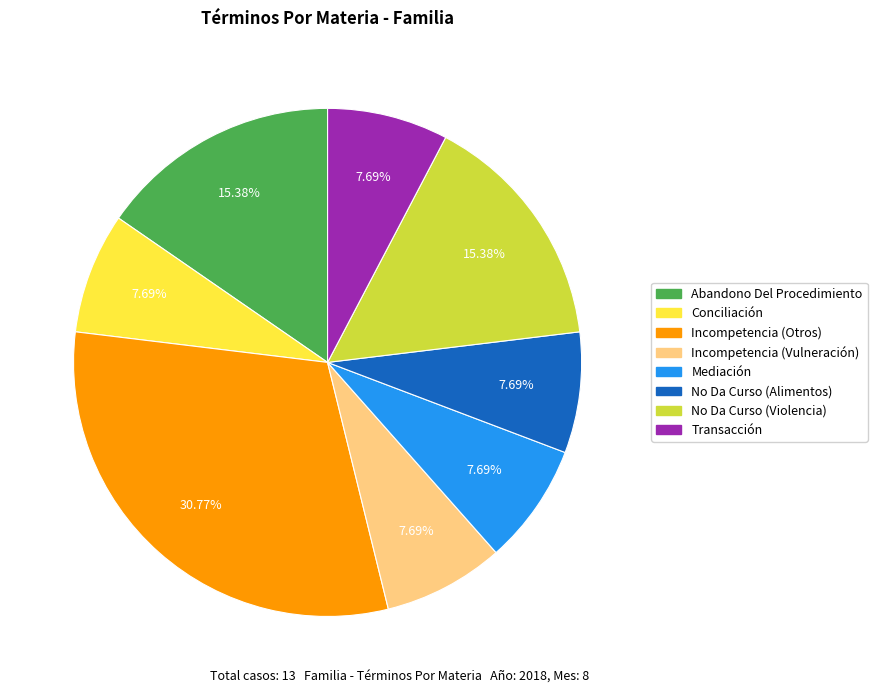

What percentage do Incompetencia (Vulneración) and Transacción together represent?

15.4%